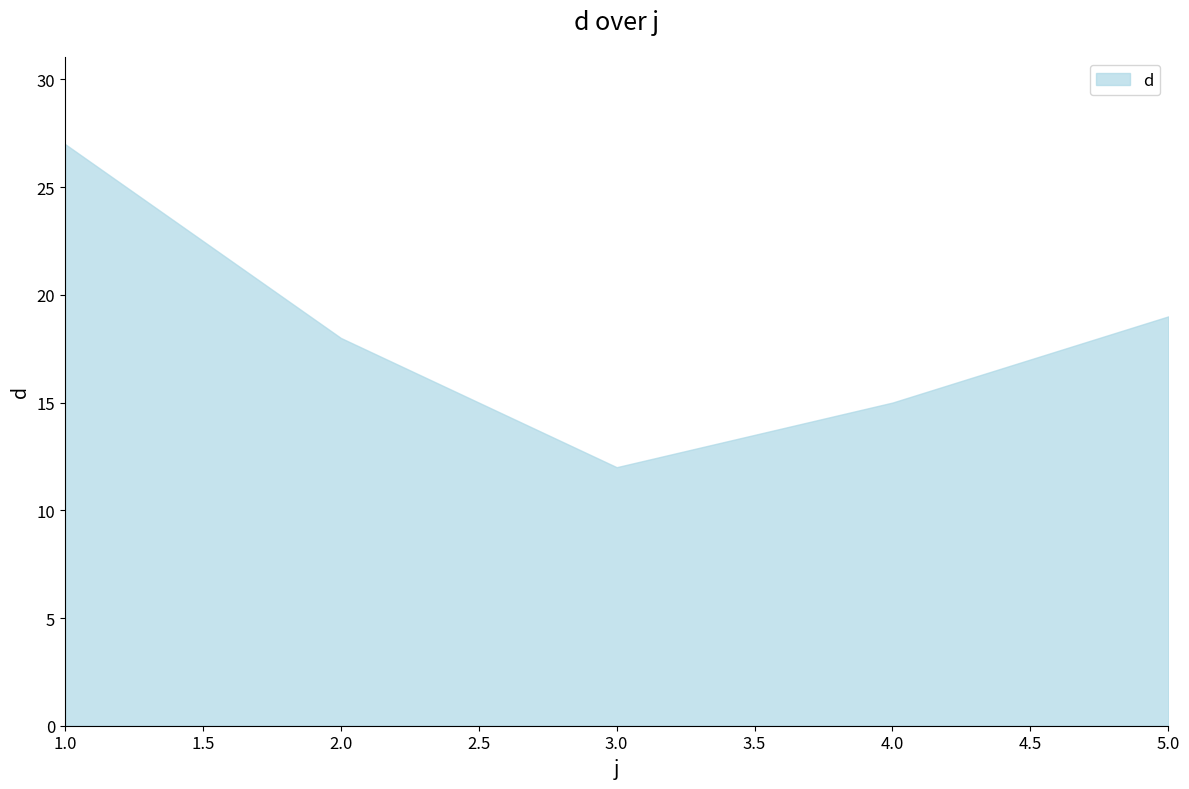

What is the ratio of the value at 2.0 to the value at 5.0?

0.9